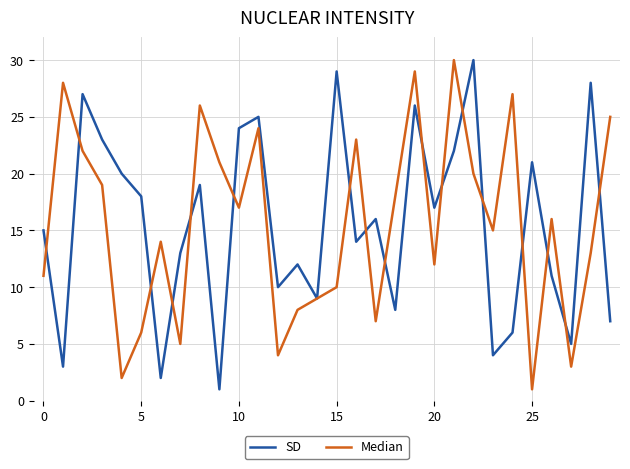

What is the greatest value displayed?

30